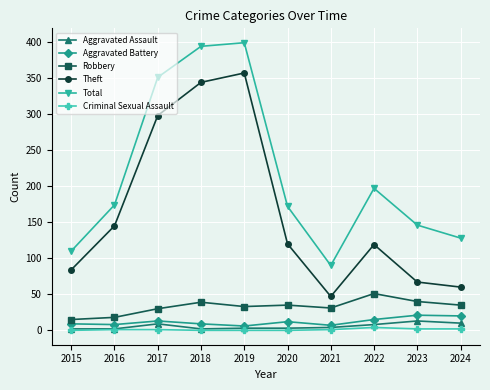

Which series has the largest total across all categories?

Total